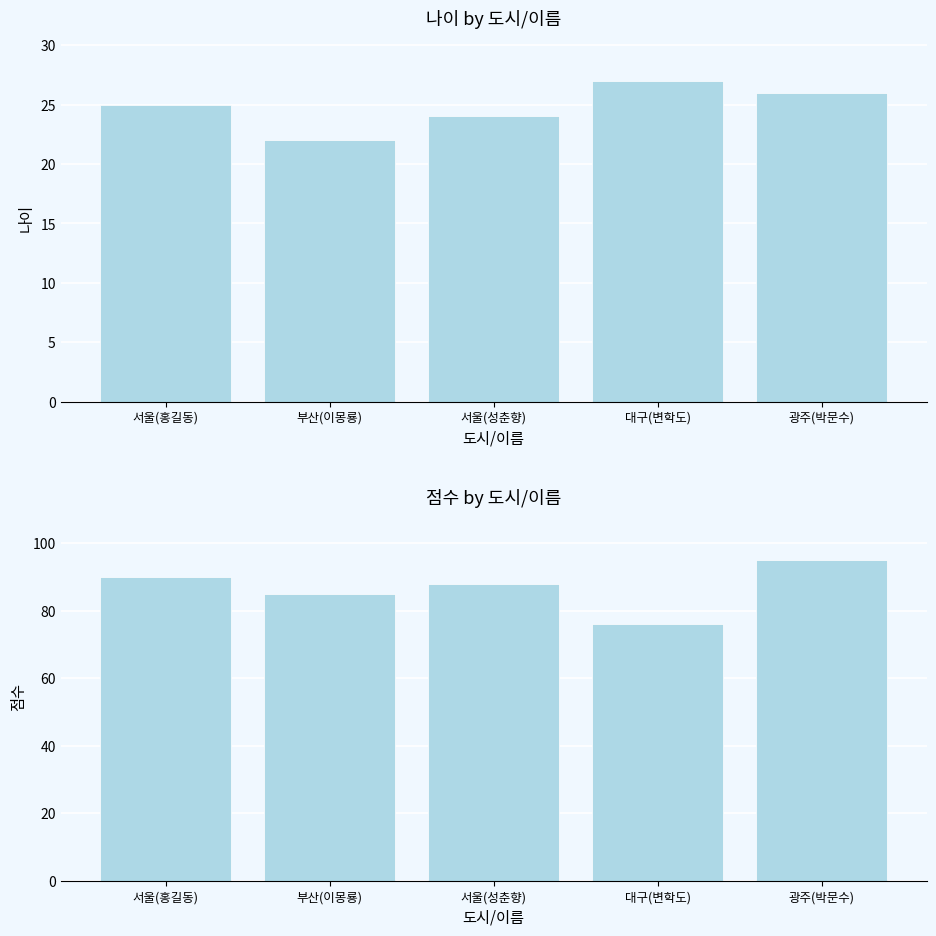

What is the maximum value for 나이?

27